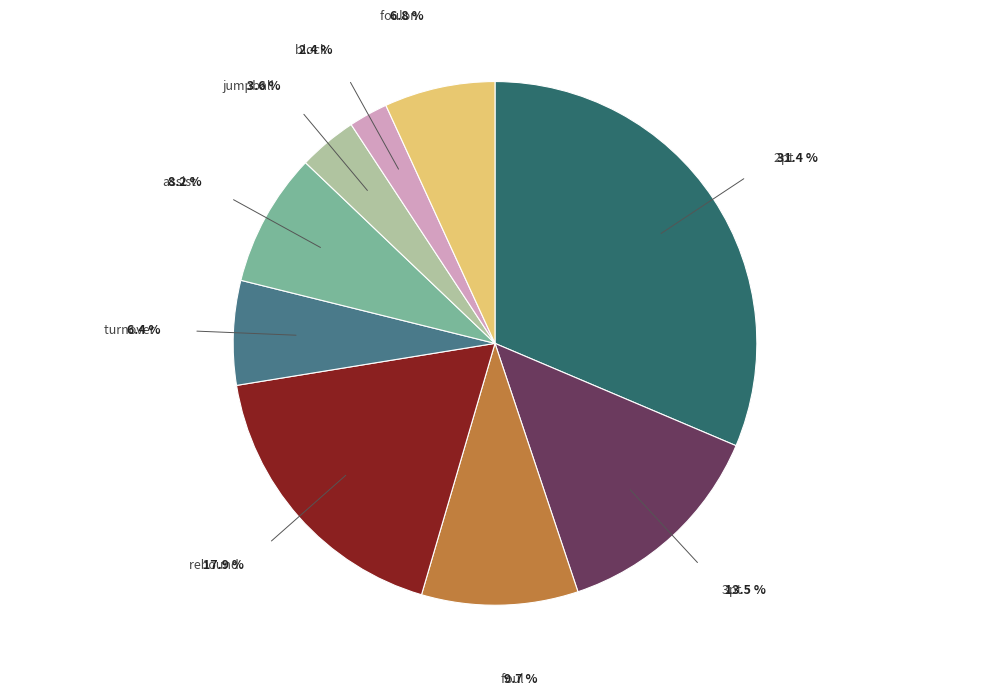

How many slices are in this pie chart?

9